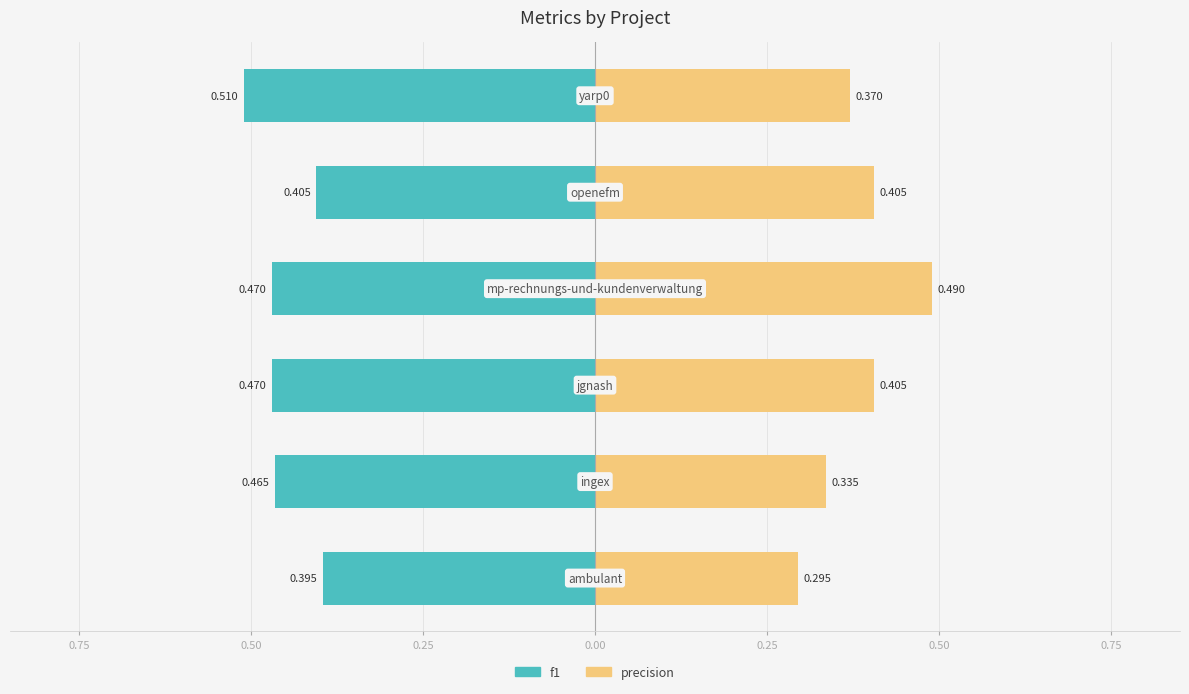

Which series has the widest spread of values?

precision